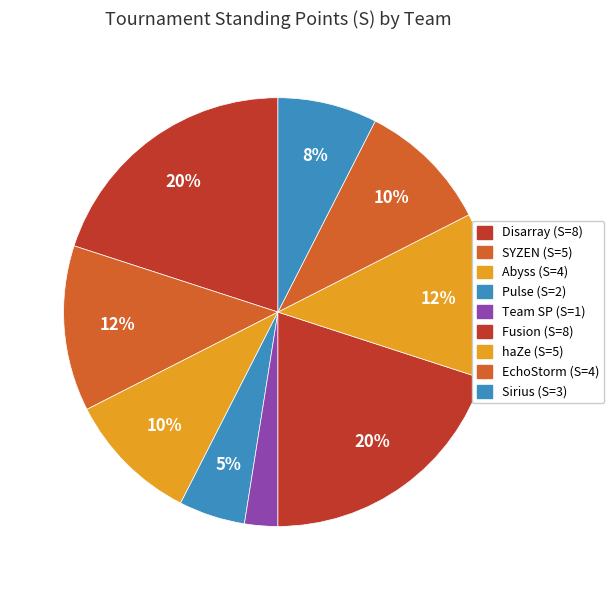

How many segments does this pie chart have?

9